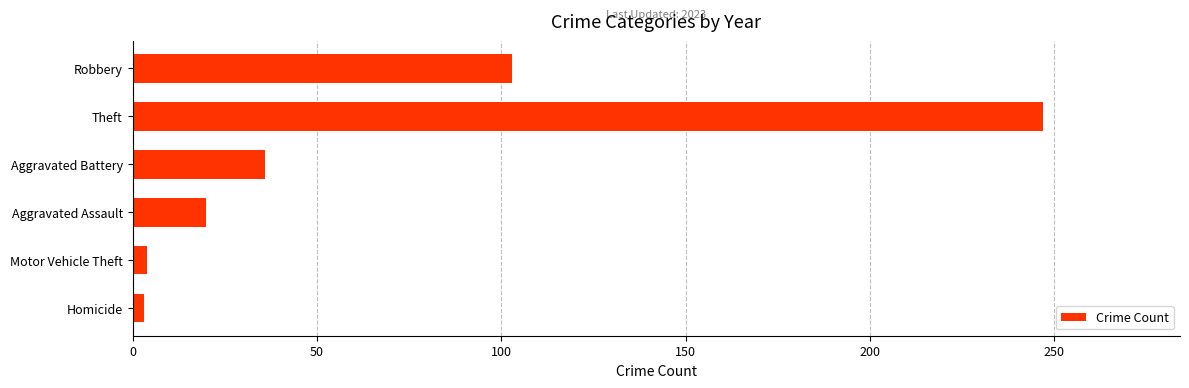

What is the label of the 2nd bar from the top?

Theft